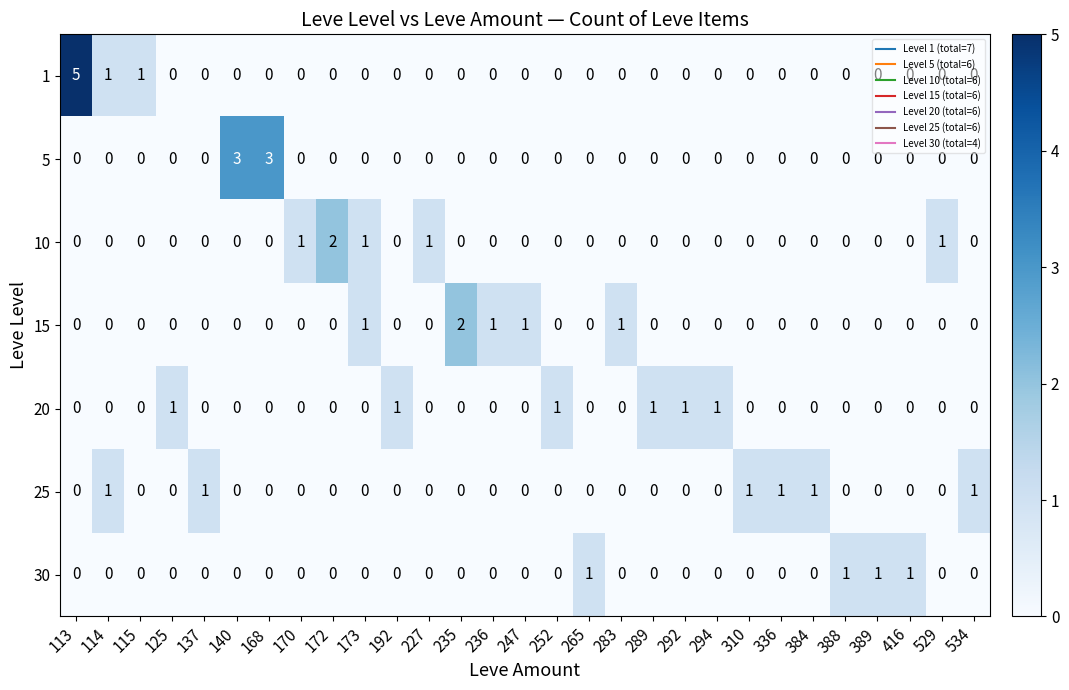

Which series changed the most between 172 and 534?

row_2